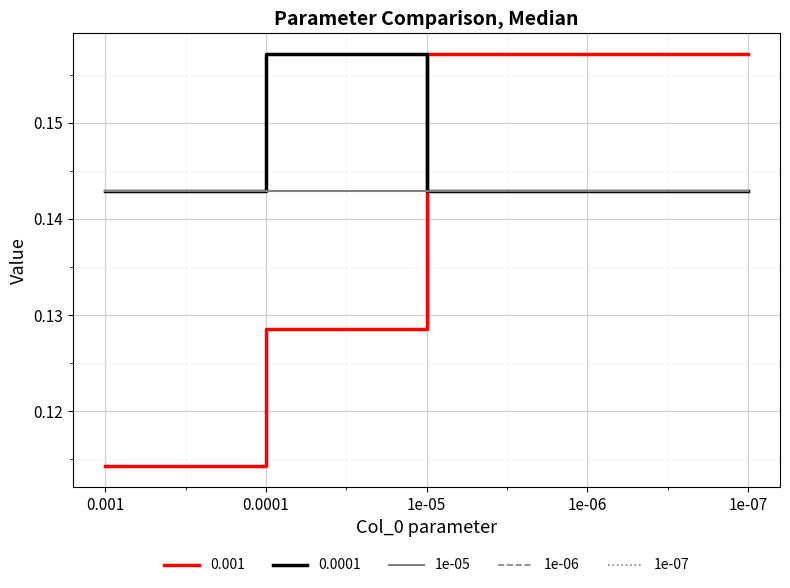

True or false: 1e-07 and 1e-05 cross at least once.

False